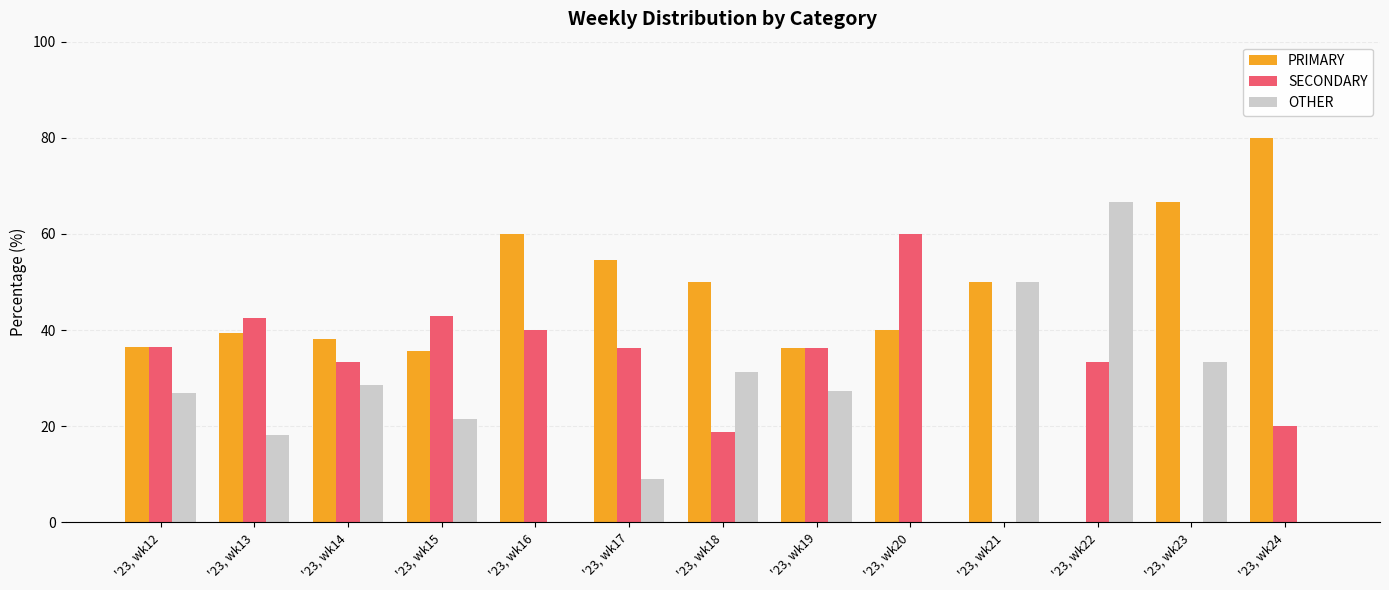

At which label does PRIMARY first exceed 40?

'23, wk16